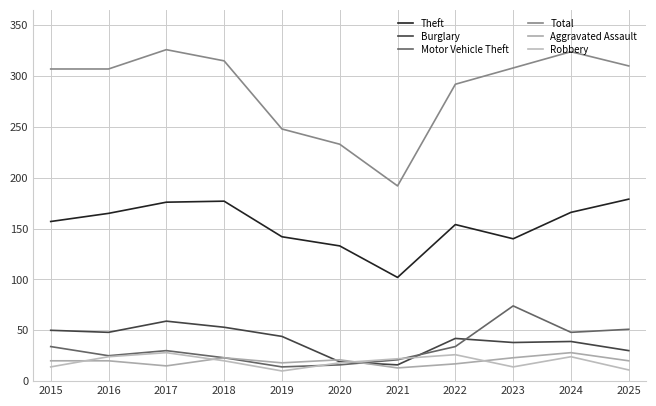

How many lines are shown in the chart?

6